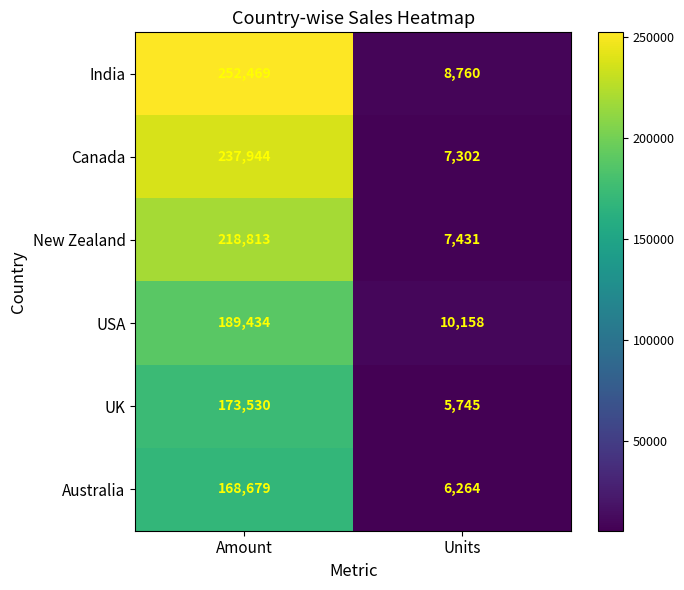

How many categories are shown in the chart?

2